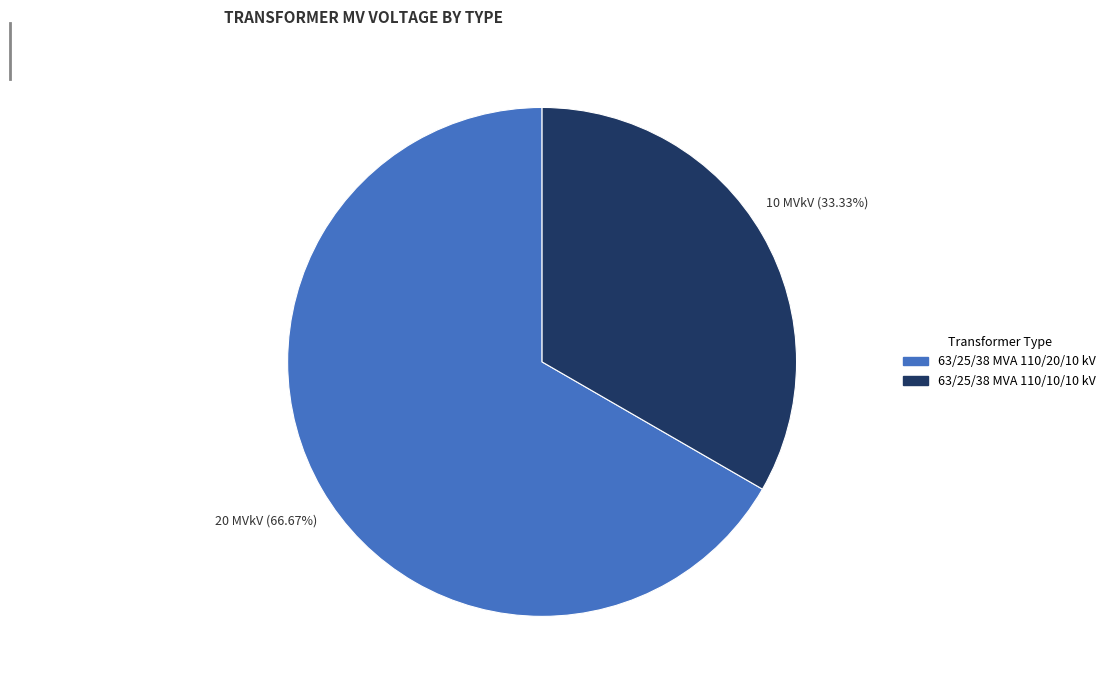

Which slice is the largest?

63/25/38 MVA 110/20/10 kV